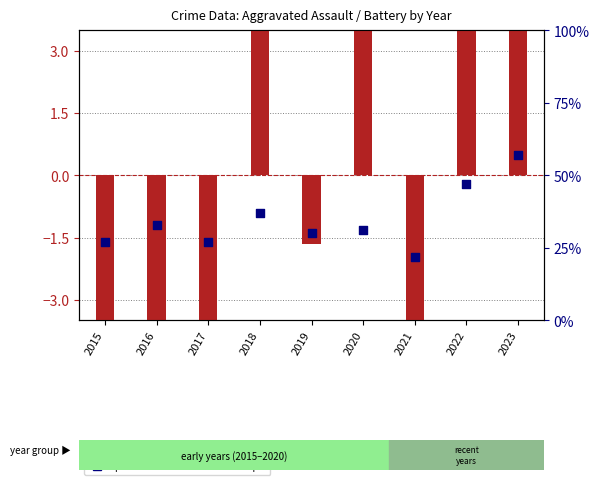

Which series has the widest spread of Y values?

transformed count